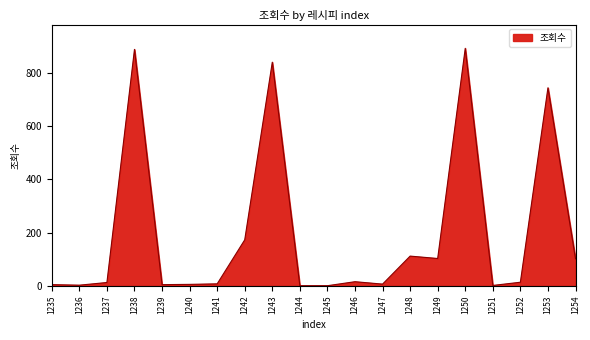

What is the greatest value displayed?

891